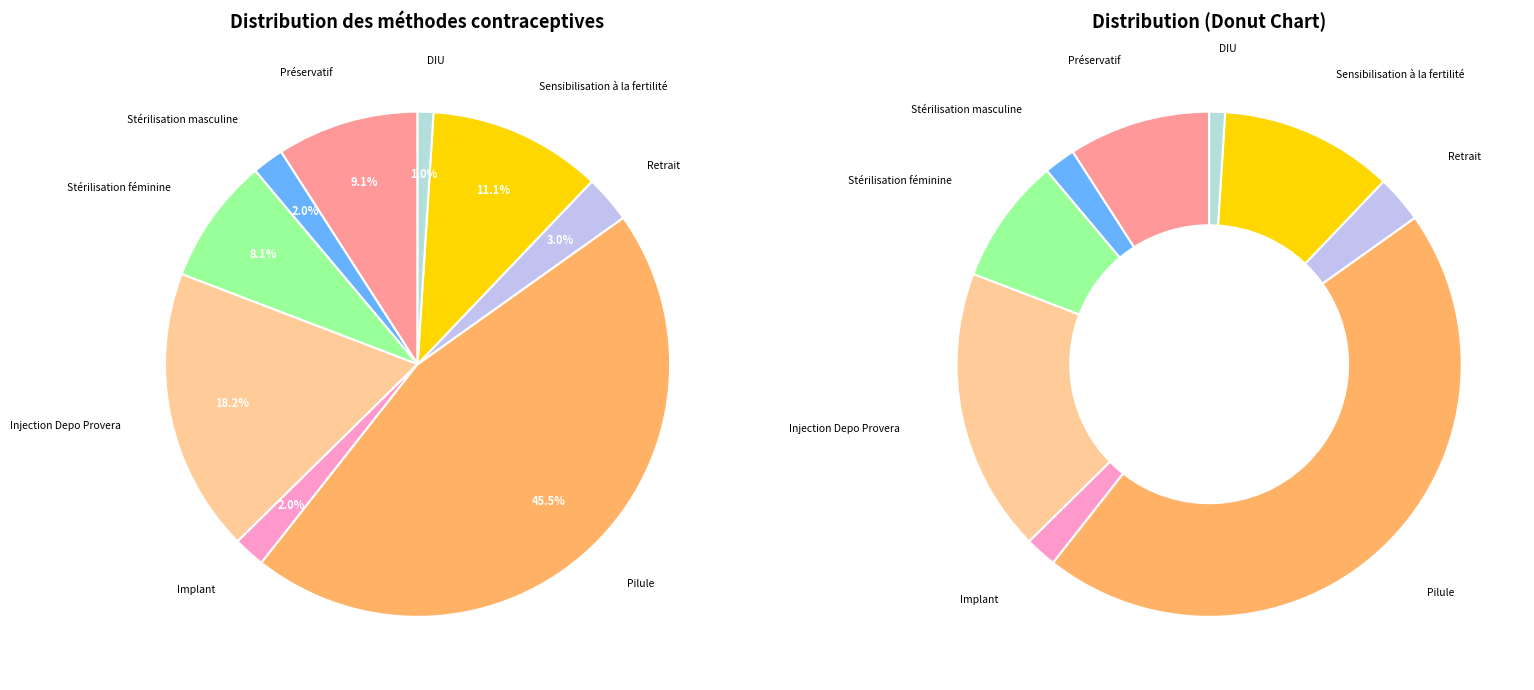

Is it true that Pilule is 45% of the pie?

True